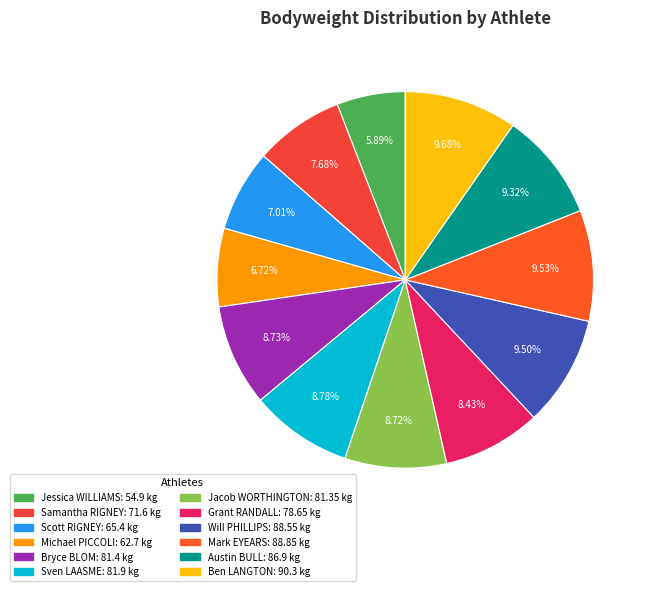

Rank the categories by value from highest to lowest.

Ben LANGTON, Mark EYEARS, Will PHILLIPS, Austin BULL, Sven LAASME, Bryce BLOM, Jacob WORTHINGTON, Grant RANDALL, Samantha RIGNEY, Scott RIGNEY, Michael PICCOLI, Jessica WILLIAMS